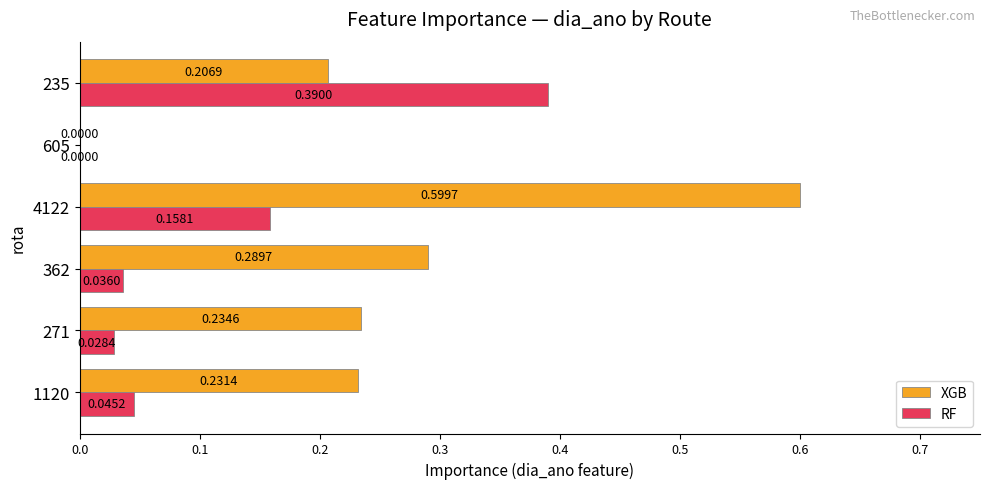

What is the sum of the XGB values at 4122 and 1120?

0.8